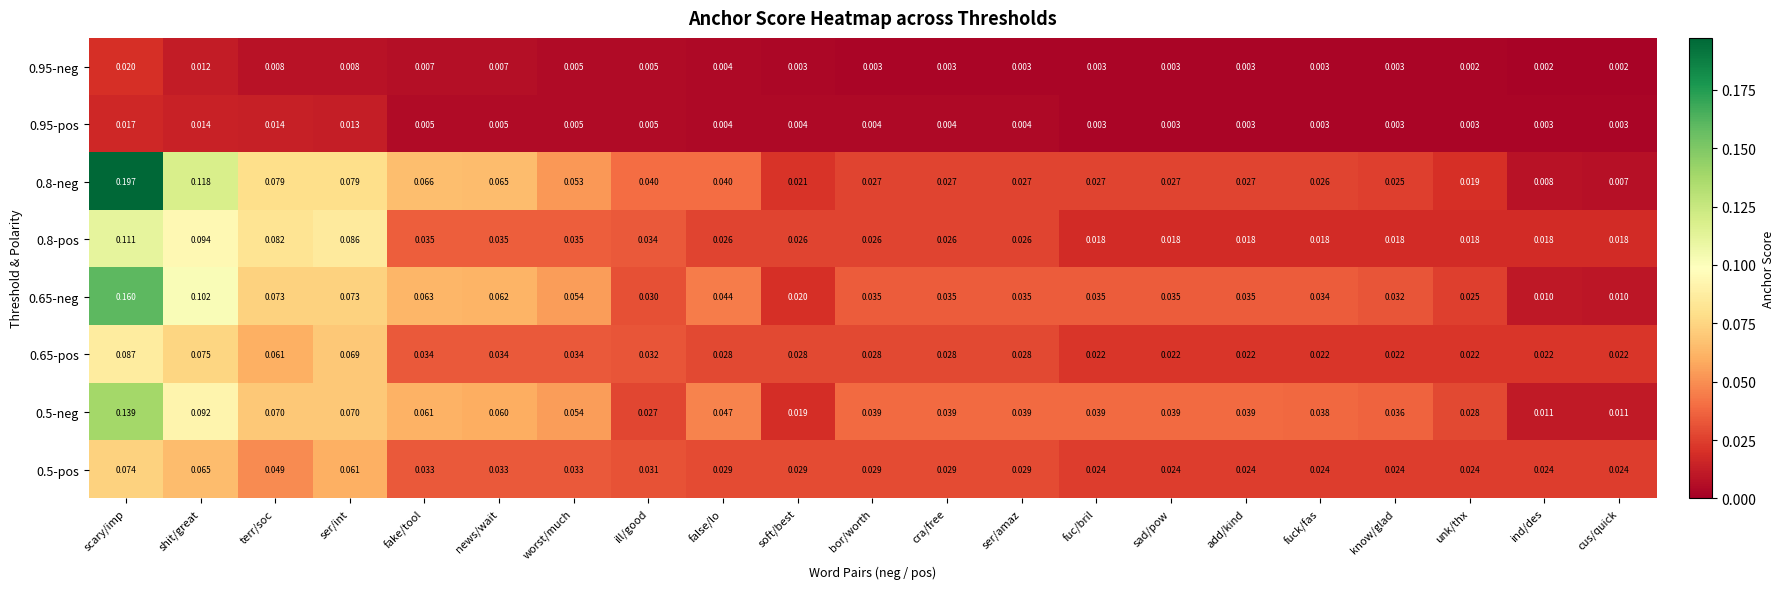

Which category has the highest value across all series?

scary/imp